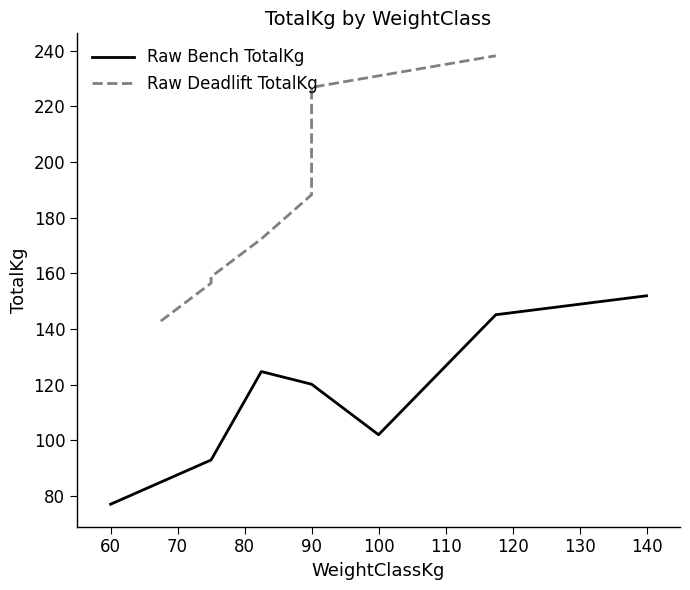

True or false: Raw Deadlift TotalKg and Raw Bench TotalKg intersect in this chart.

False